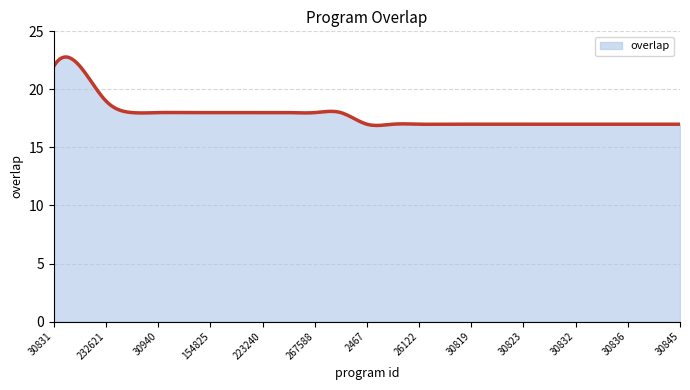

What is the smallest value displayed?

16.9